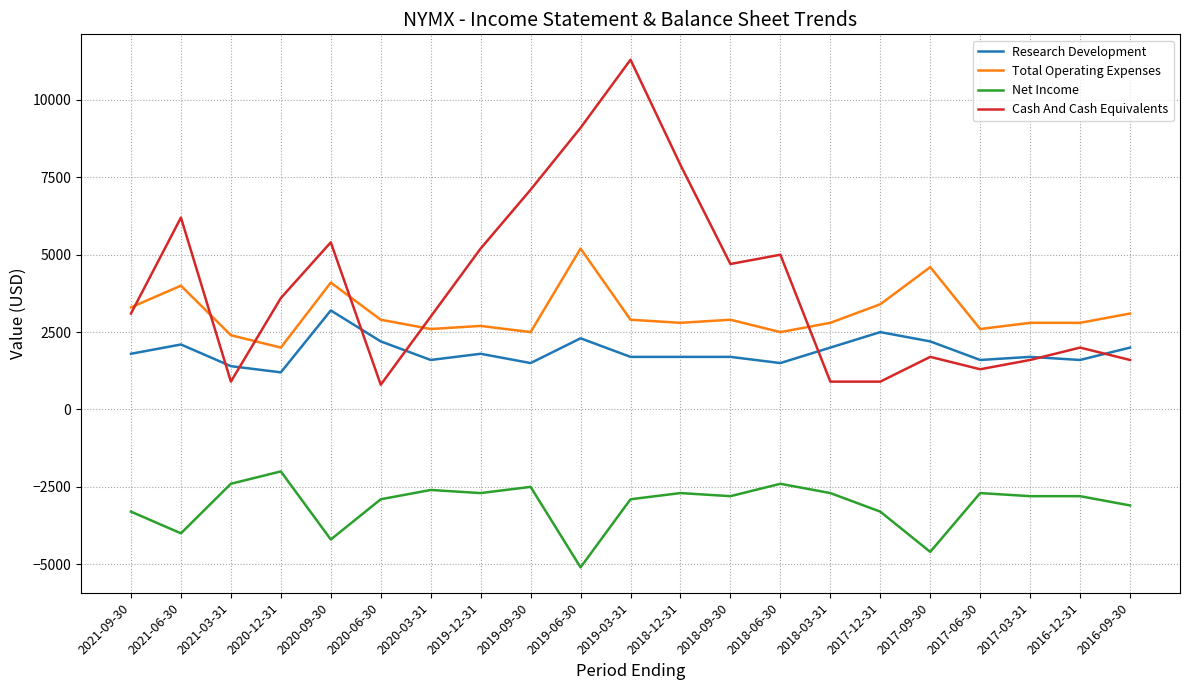

Is it true that Research Development equals 1600 at 2016-12-31?

True